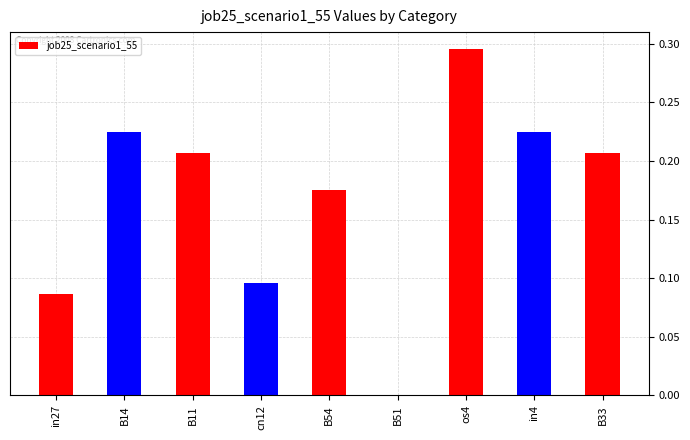

Which has a higher value, os4 or B51?

os4